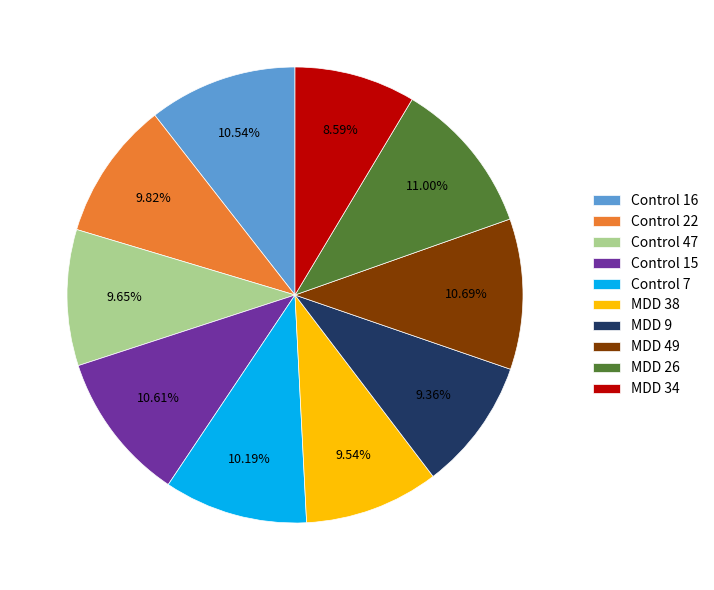

Is Control 22 the majority of the pie?

No